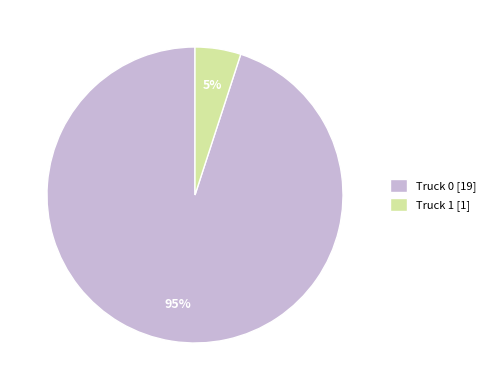

What is the ratio of the value at Truck 0 to the value at Truck 1?

19.0